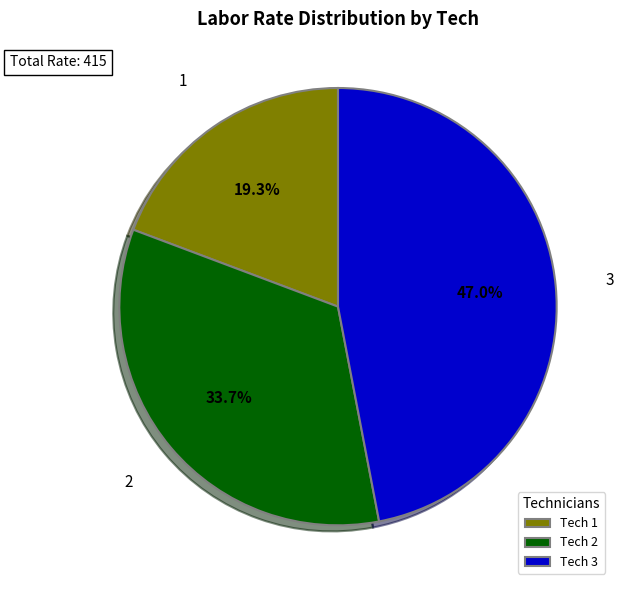

Rank the categories by value from lowest to highest.

1, 2, 3